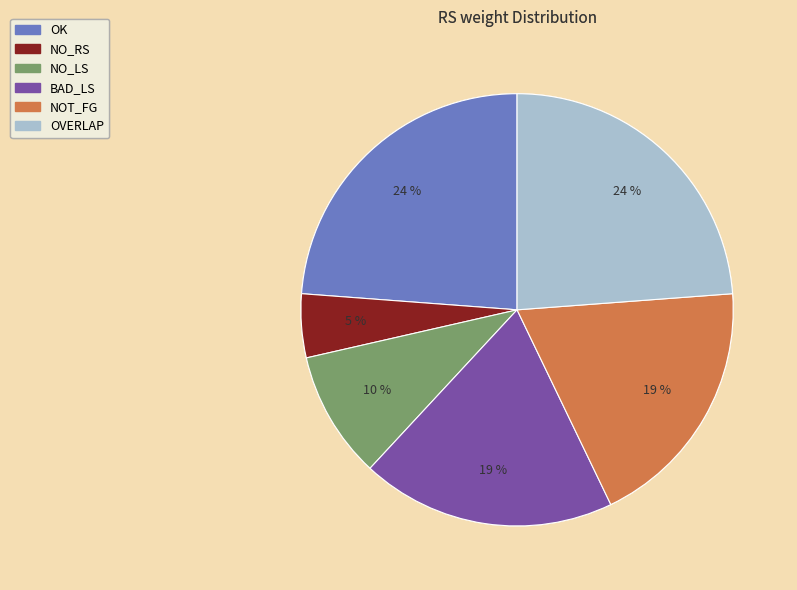

To the nearest percent, what is the average slice percentage?

17%